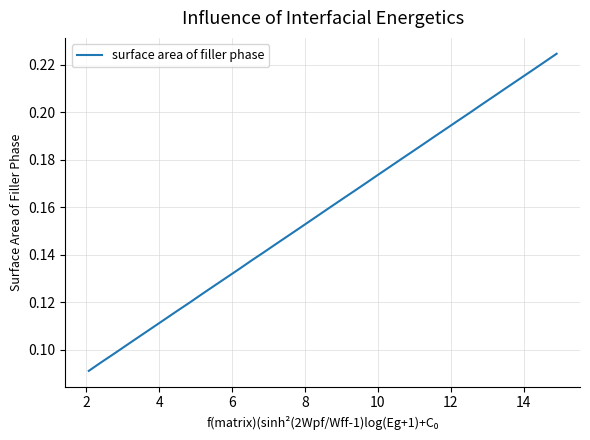

How many lines are shown in the chart?

1